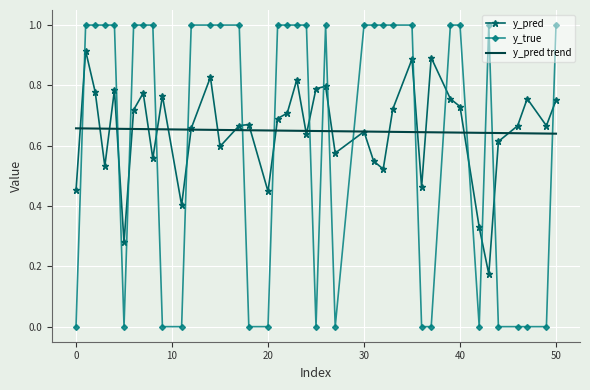

What is the difference between the highest and lowest values at 40?

0.3